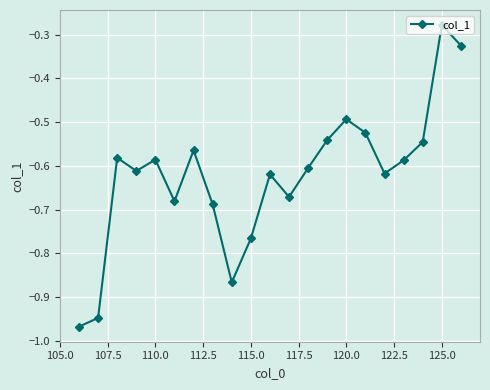

What is the difference between the maximum and minimum values?

0.7